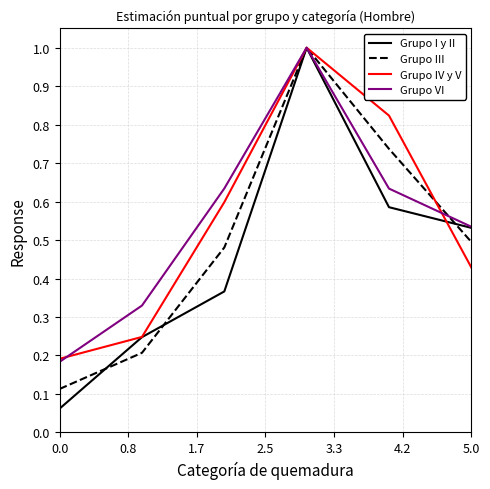

What is the greatest value displayed?

1.0